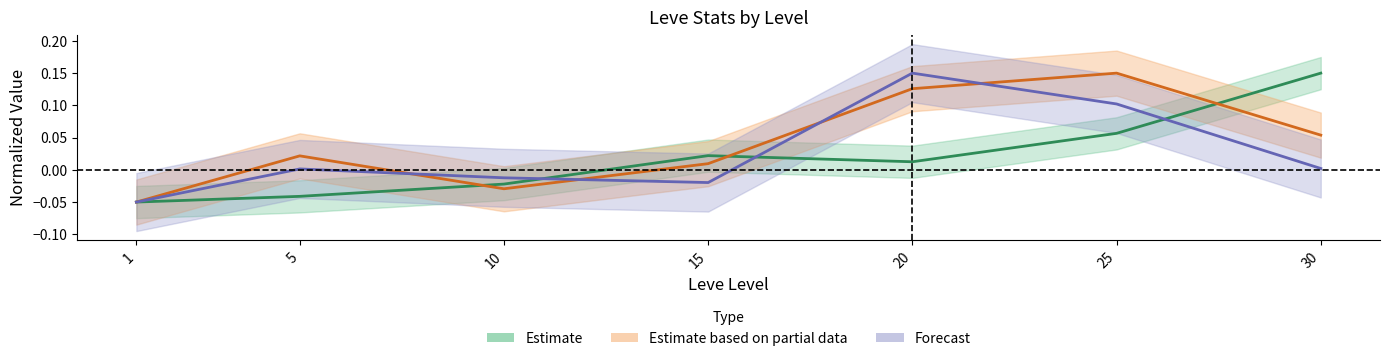

At which label does LevePriceHQ reach its minimum?

1